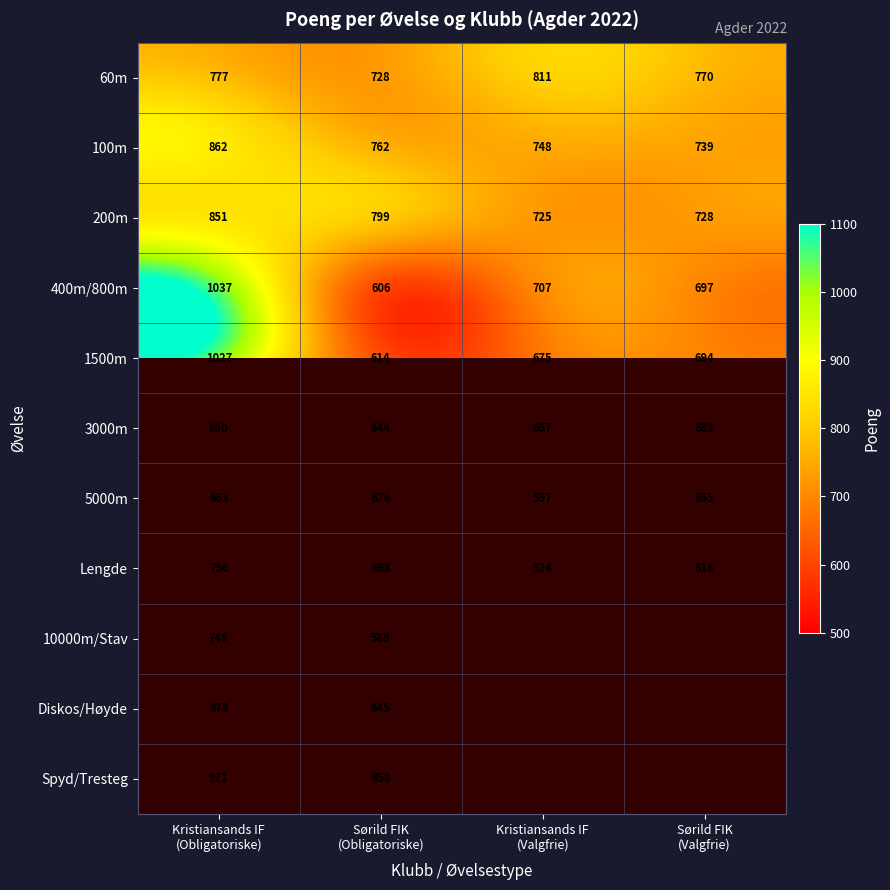

How many values in the 100m series are below 762?

2